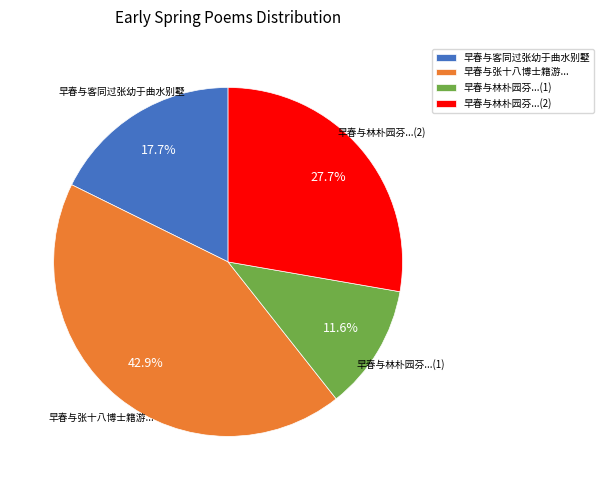

What is the largest slice in the pie chart?

早春与张十八博士籍游...